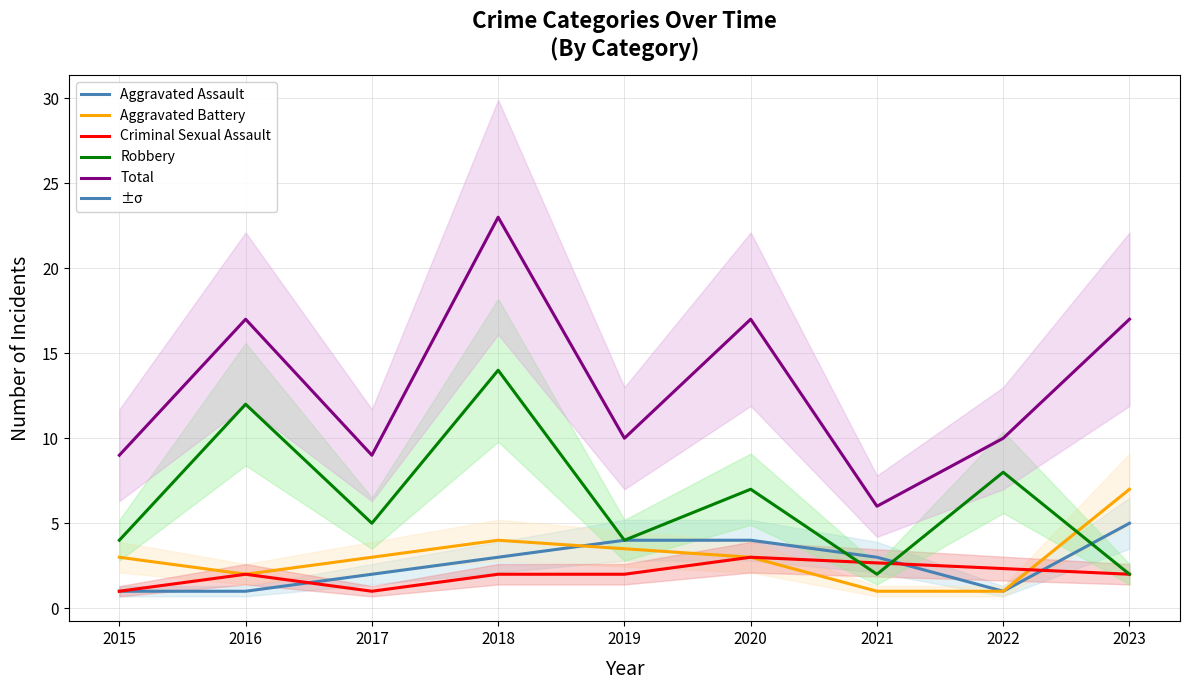

What is the value of the Total point at the 9th from the left?

17.0